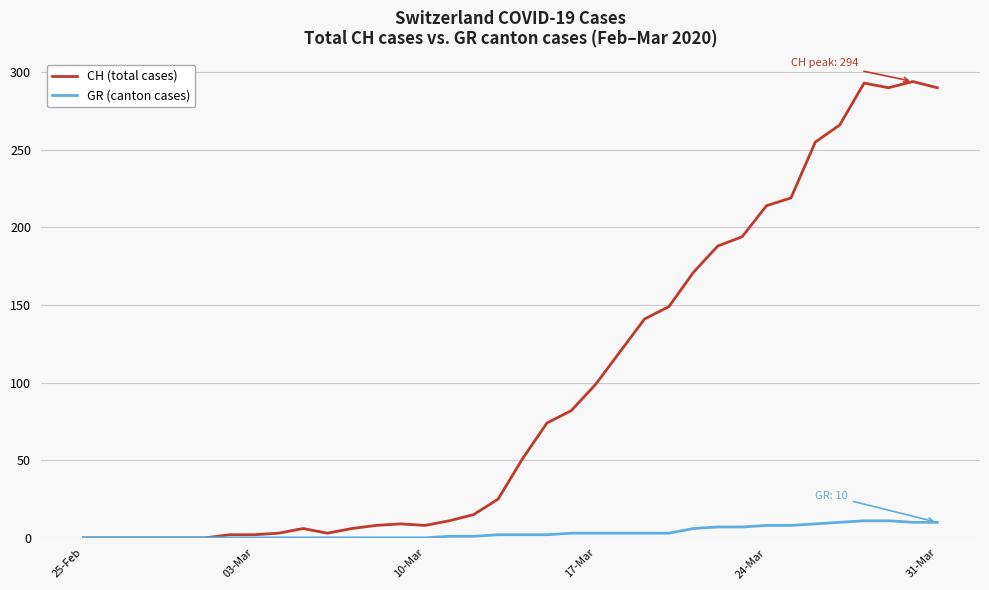

Rank the series by their maximum value, from highest to lowest.

CH (total cases), GR (canton cases)